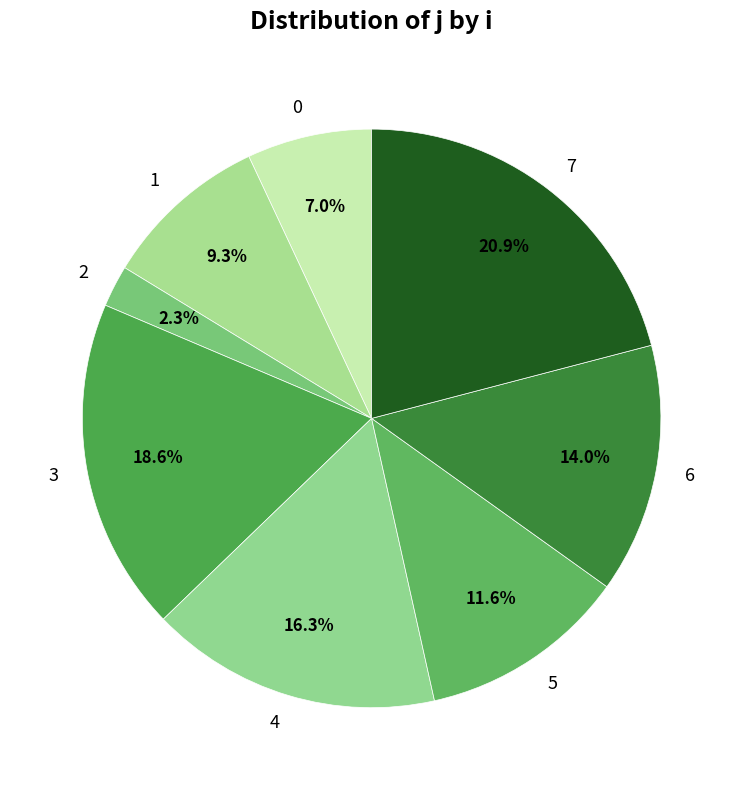

How many segments does this pie chart have?

8